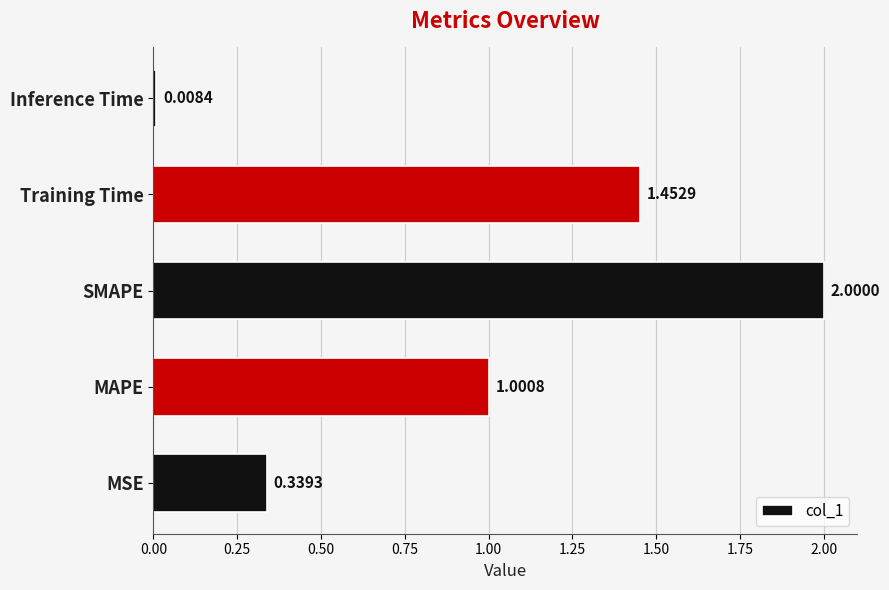

Between SMAPE and Training Time, which is larger?

SMAPE